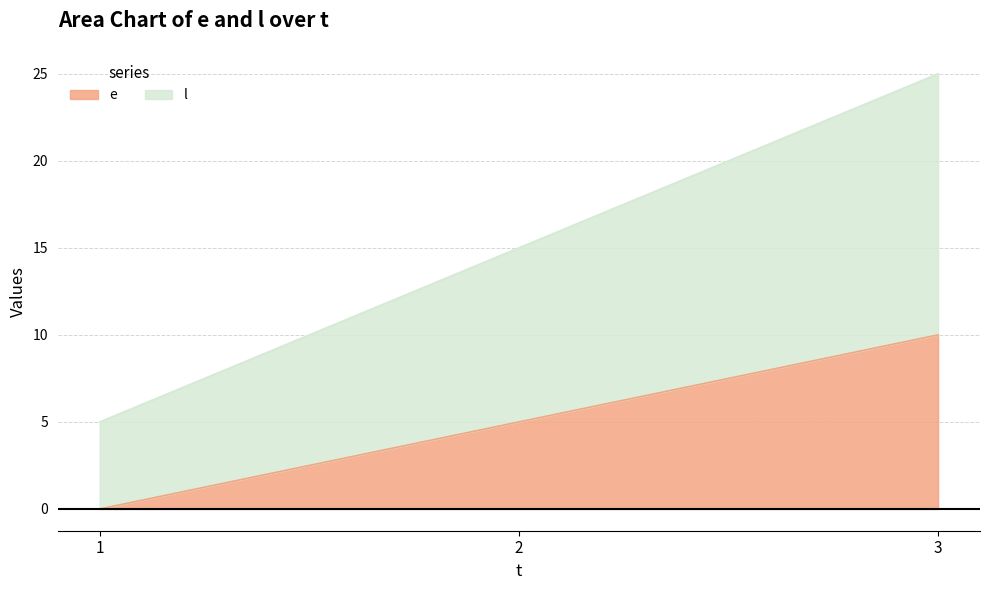

The e series shows 0 at 1. True or false?

True